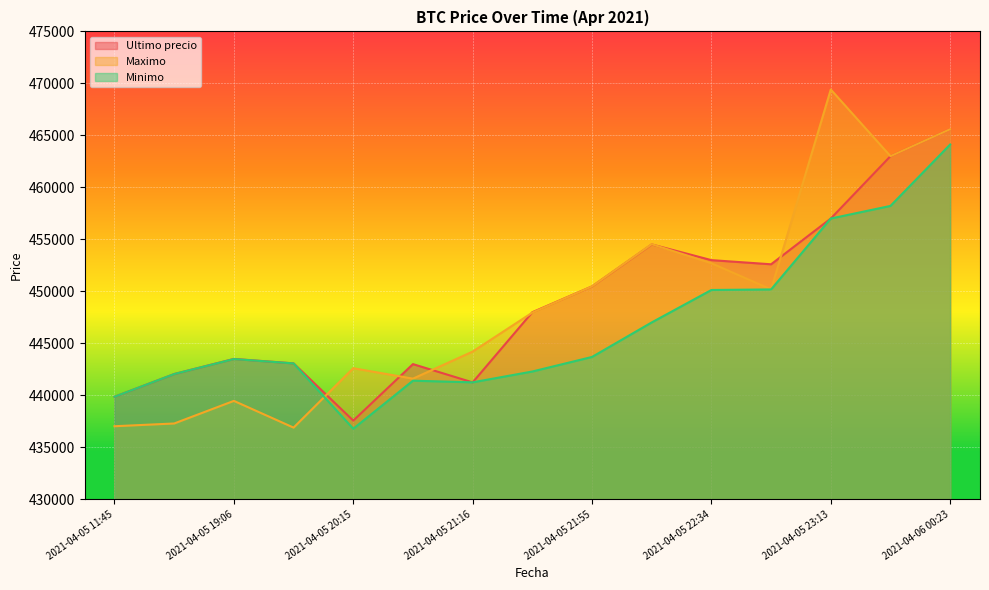

What position from the right is 2021-04-05 22:10?

6